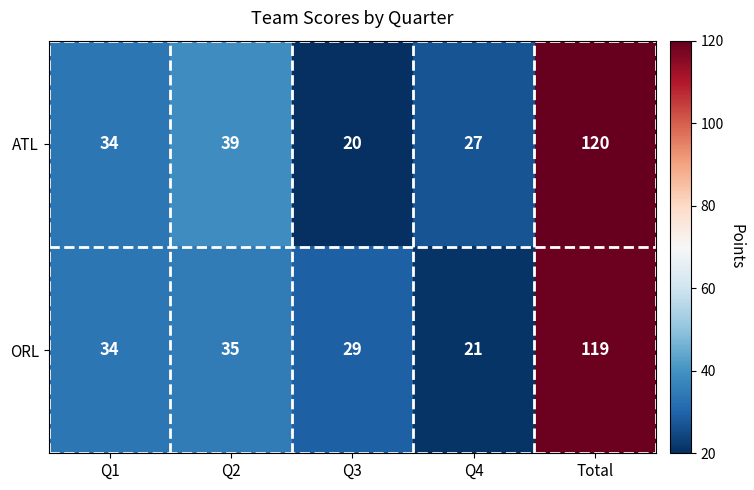

Reading left to right, transcribe all the data shown in this chart.

ATL: 34	39	20	27	120
ORL: 34	35	29	21	119